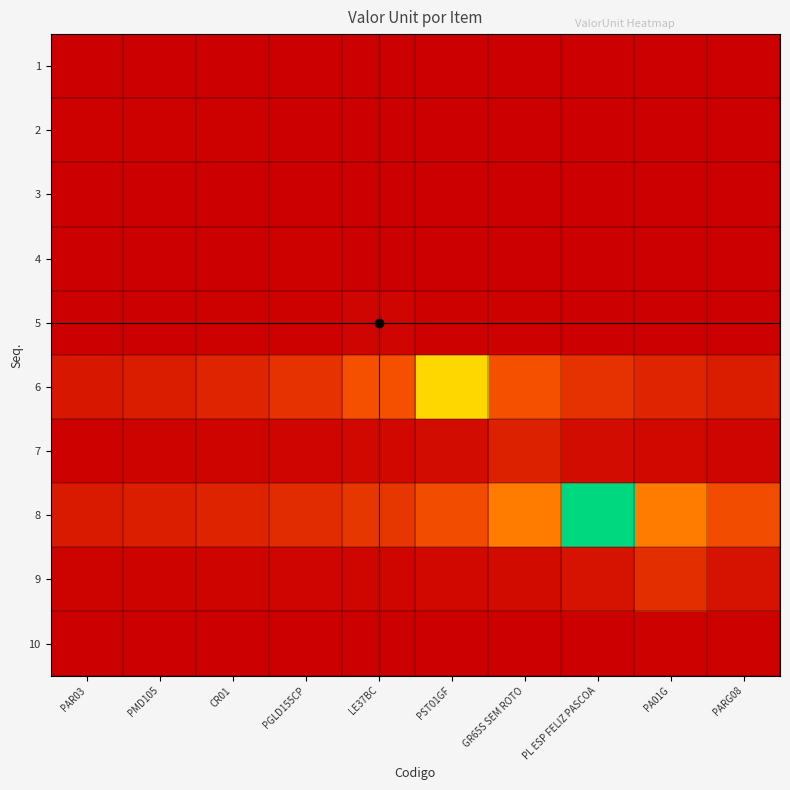

What is the maximum value shown in the chart?

5501.3